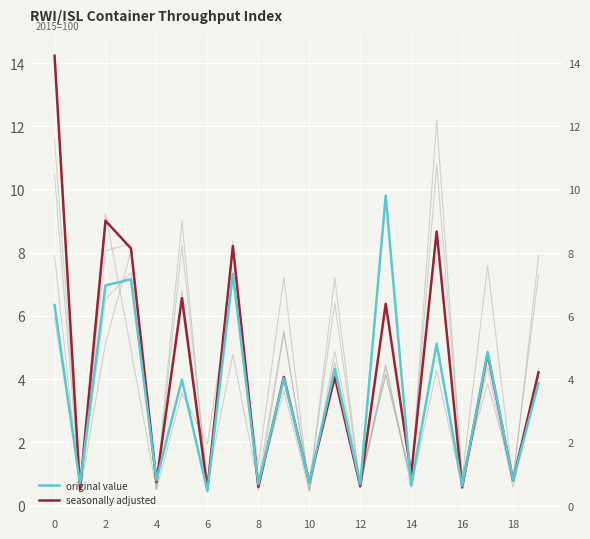

After their last crossing, which series has the higher values: col_11 or col_15?

col_15